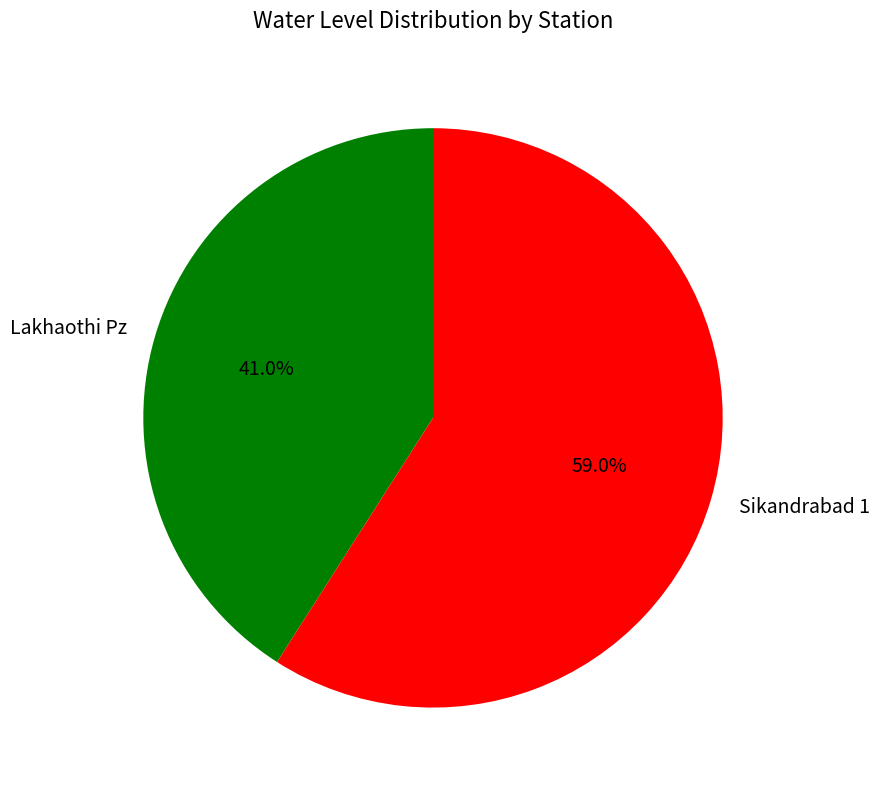

What percentage is the Lakhaothi Pz slice, to the nearest percent?

41%